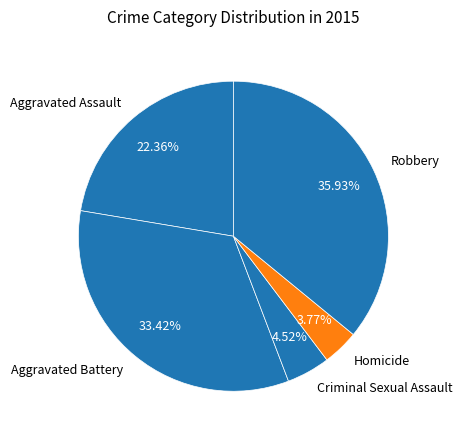

To the nearest percent, what is the difference between the Robbery and Aggravated Assault slice percentages?

14%